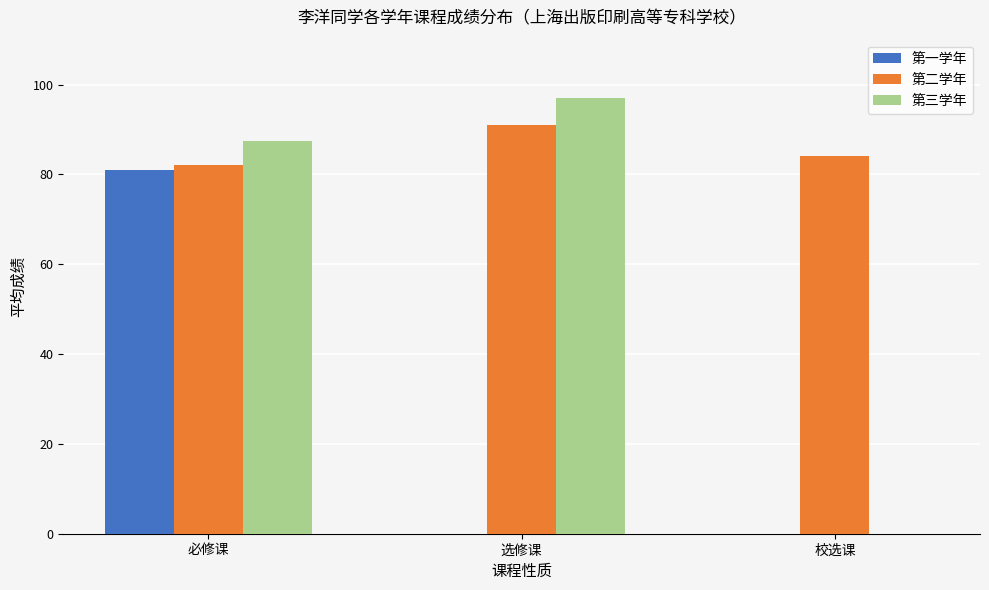

Which series changed the most between 必修课 and 校选课?

第三学年